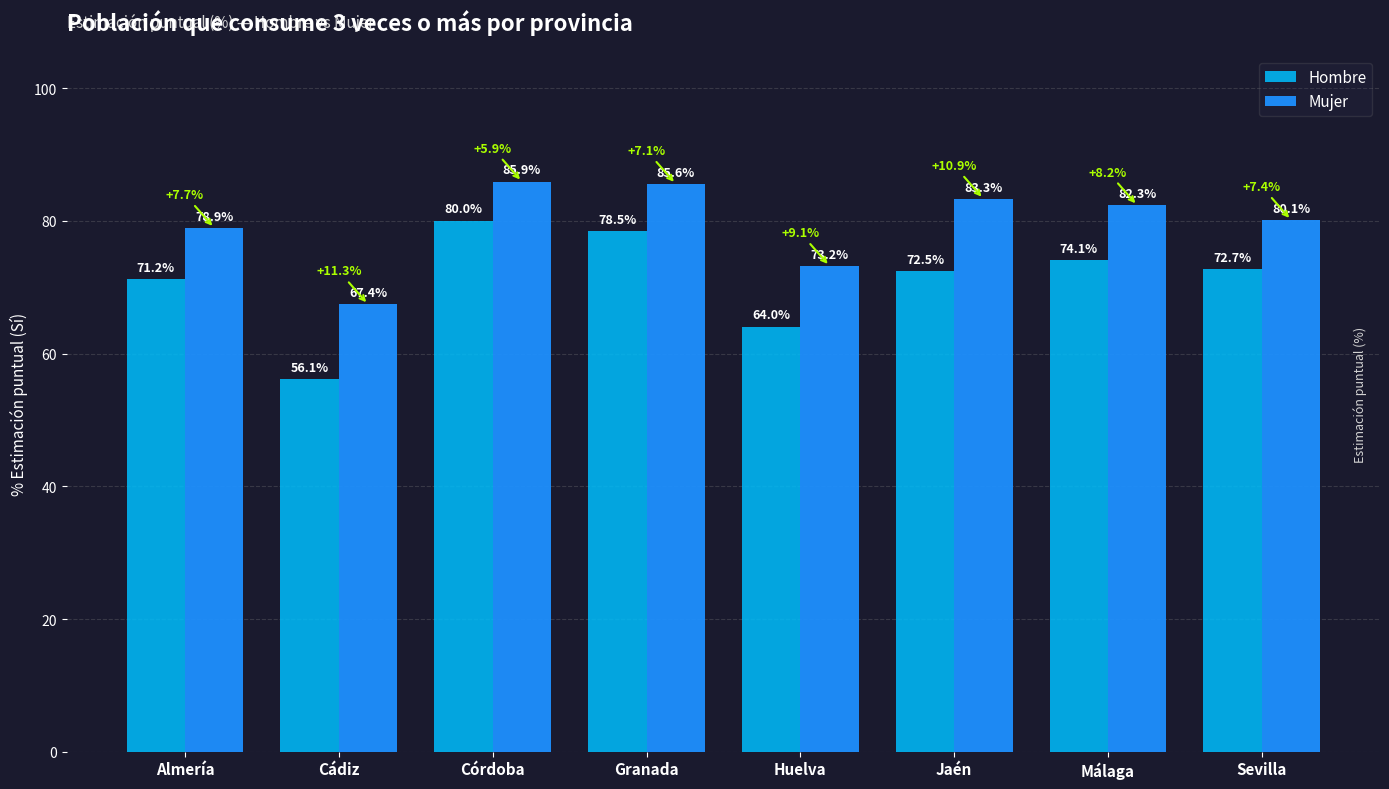

At which category is the sum across all series the highest?

Córdoba